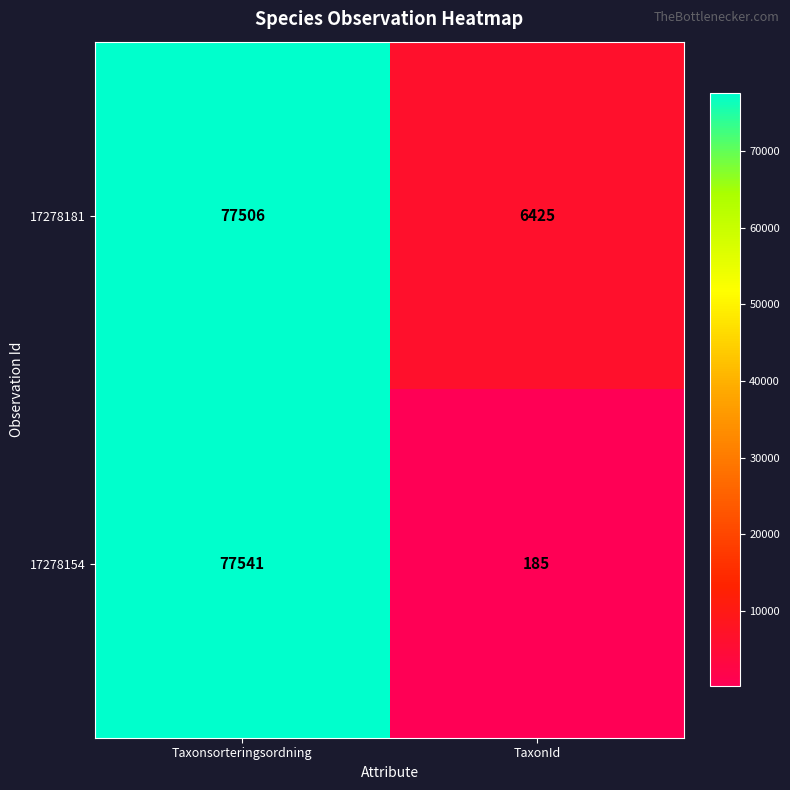

What is the spread (max minus min) of values at Taxonsorteringsordning?

35